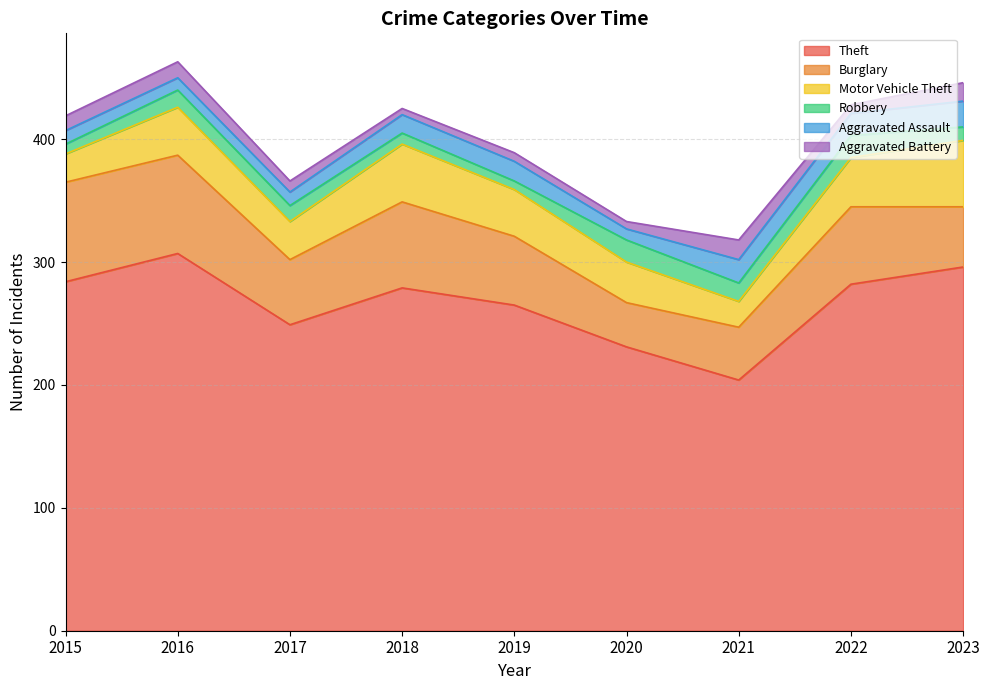

True or false: Aggravated Assault has more than 0 points higher than both neighbors.

True